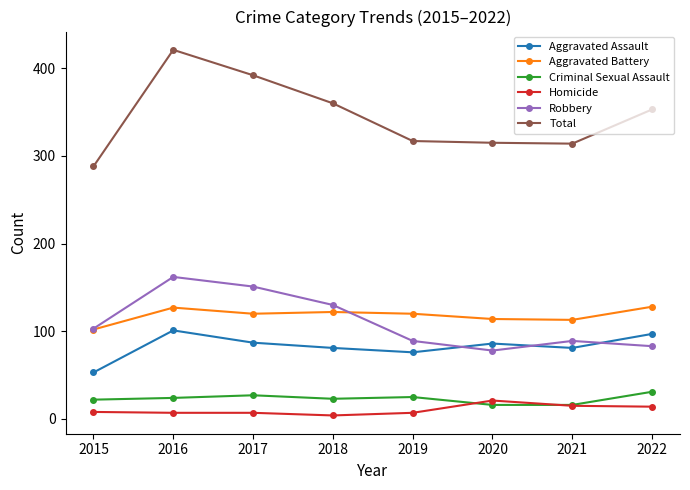

What is the maximum value for Aggravated Battery?

128